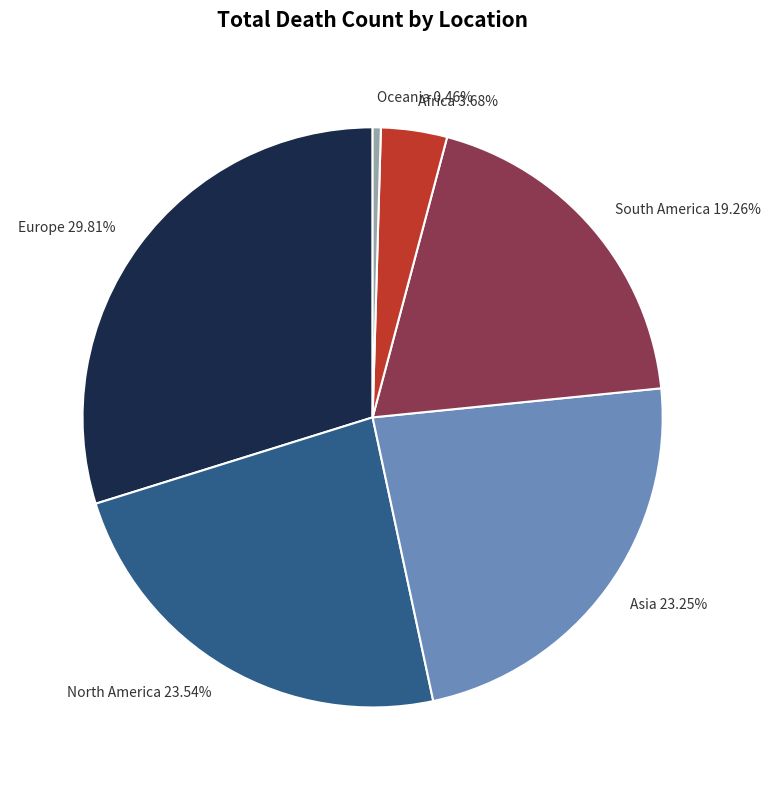

The Europe slice represents 37% of the pie. True or false?

False